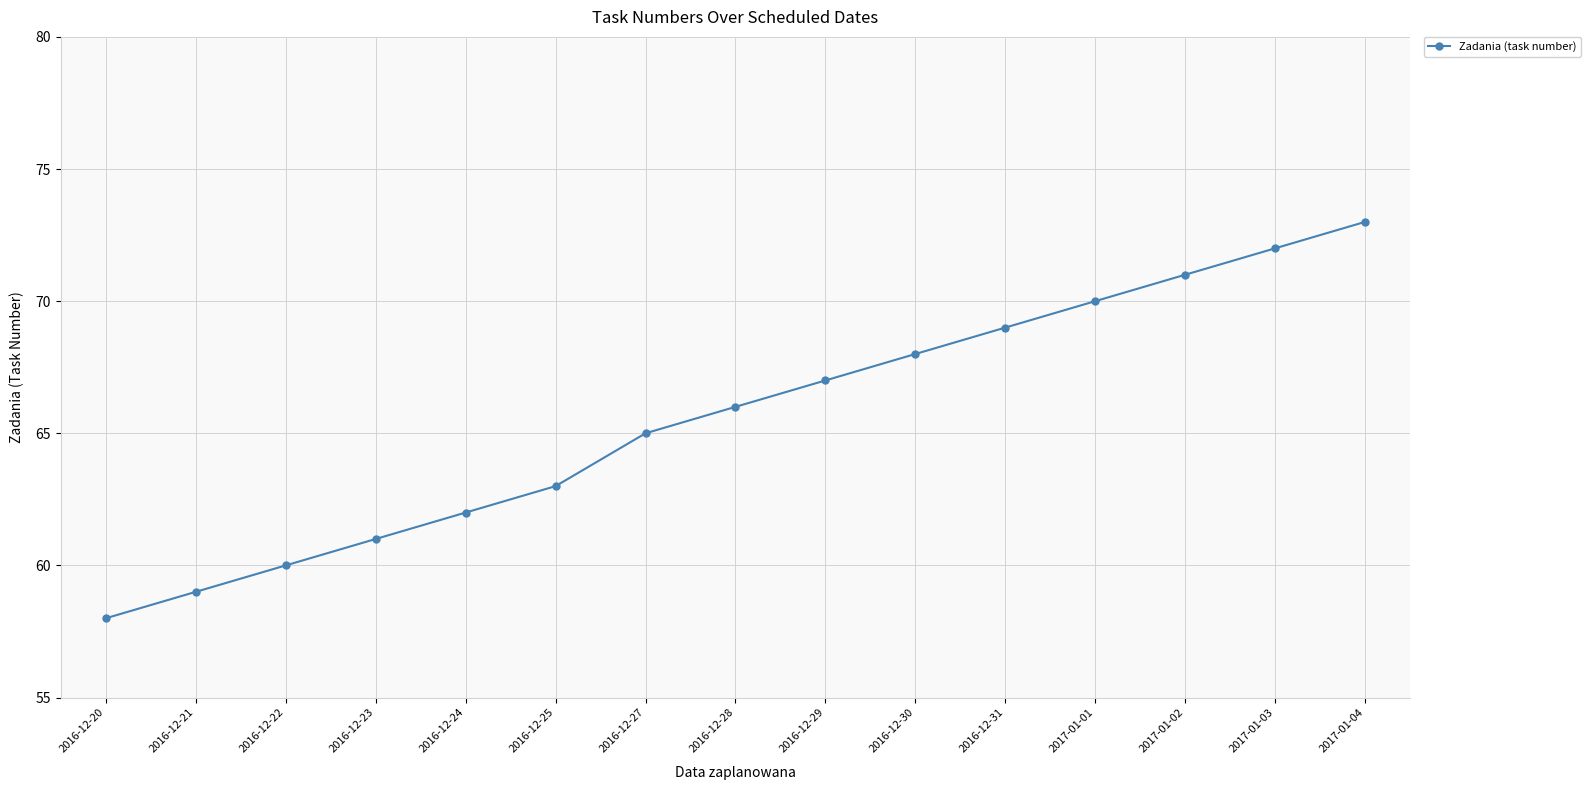

Reading left to right, transcribe all the data shown in this chart.

2016-12-20=58	2016-12-21=59	2016-12-22=60	2016-12-23=61	2016-12-24=62	2016-12-25=63	2016-12-27=65	2016-12-28=66	2016-12-29=67	2016-12-30=68	2016-12-31=69	2017-01-01=70	2017-01-02=71	2017-01-03=72	2017-01-04=73